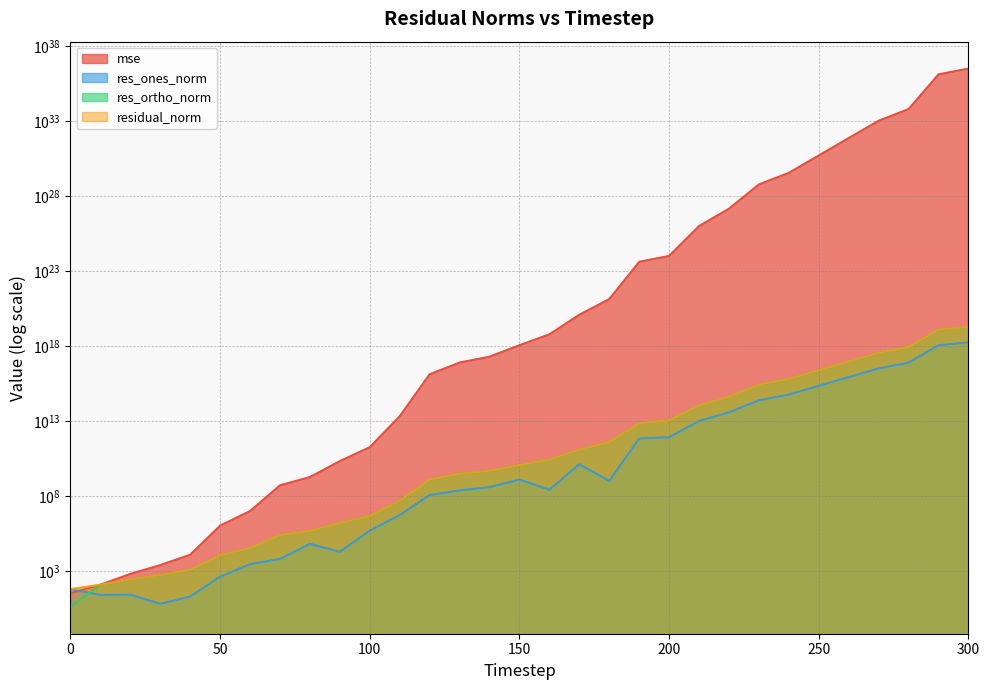

How many categories are shown in the chart?

31